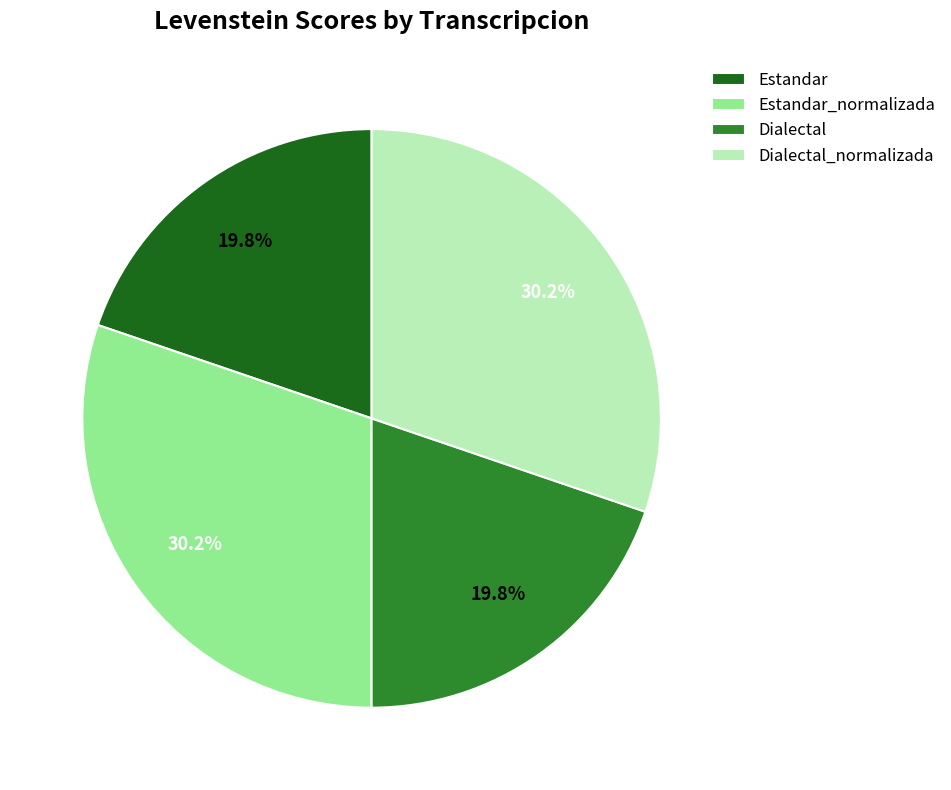

The Estandar slice represents 20% of the pie. True or false?

True